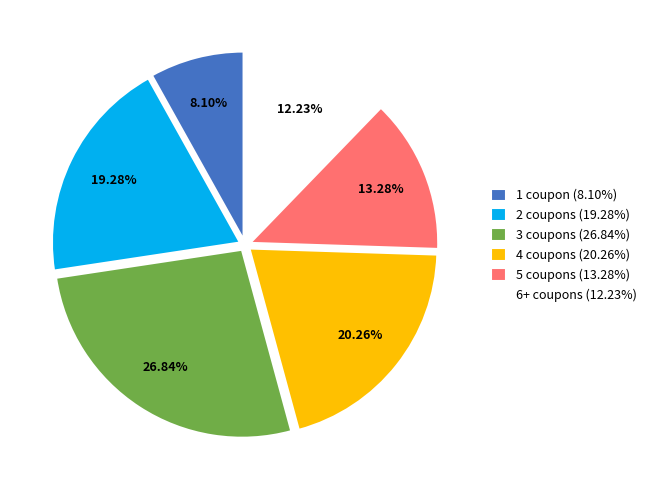

What is the ratio of the value at 2 coupons (19.28%) to the value at 6+ coupons (12.23%)?

1.6